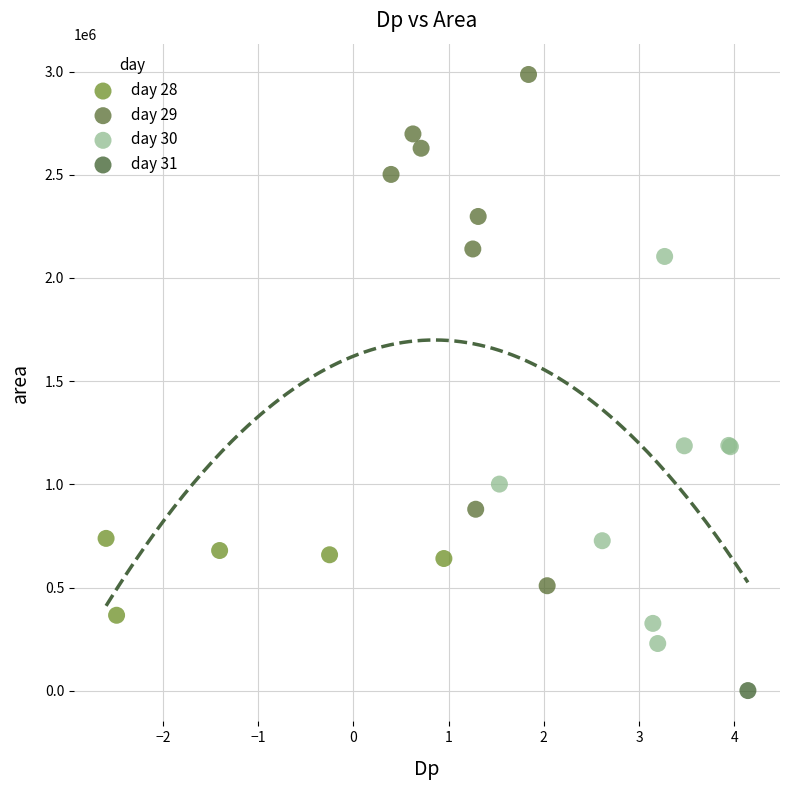

What are all the series names shown in the legend?

day 28, day 29, day 30, day 31